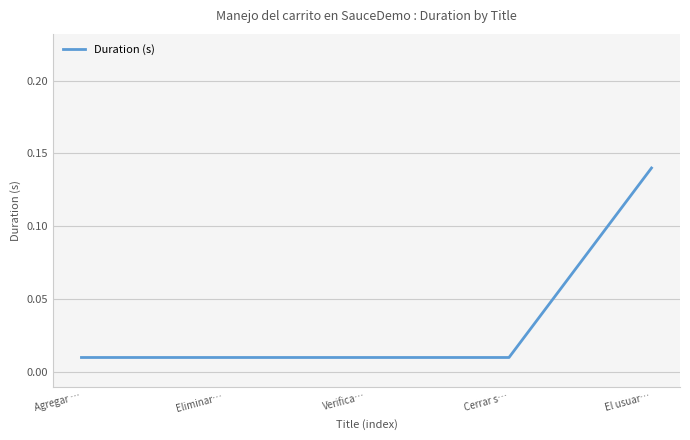

At which category does the chart reach its peak across all series?

El usuar…